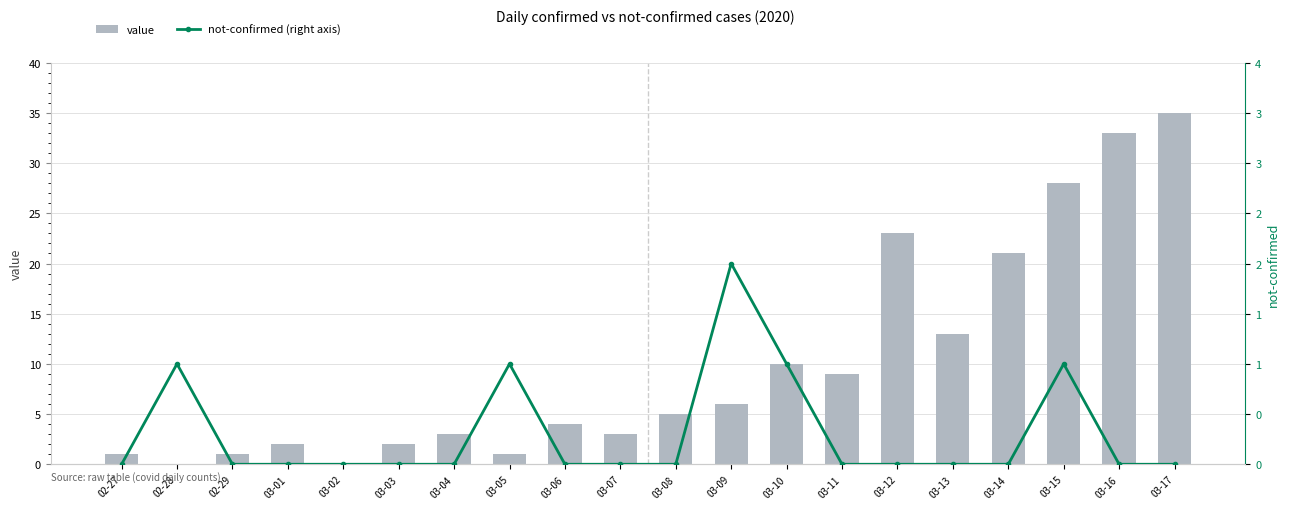

What position from the right is 03-17?

1